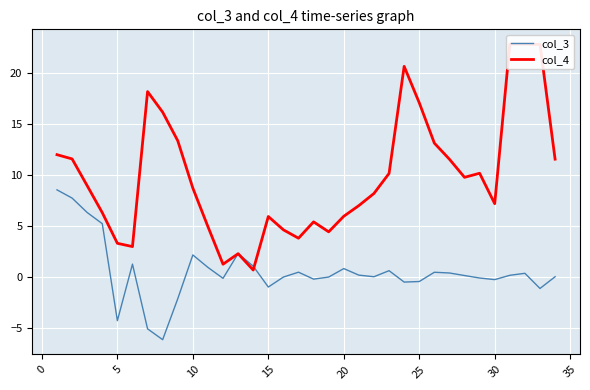

How many values in col_3 are below zero?

14